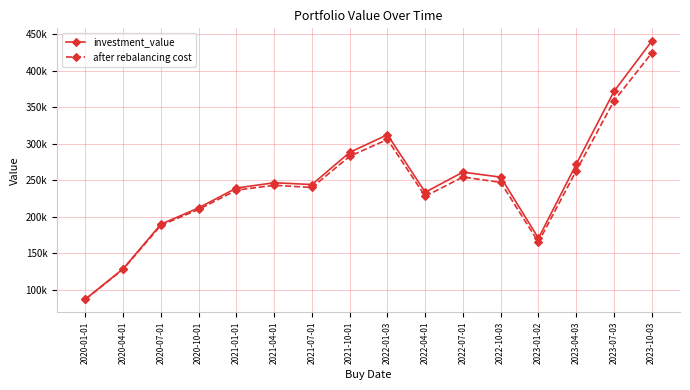

List the series in order of their overall mean, highest first.

investment_value, after rebalancing cost